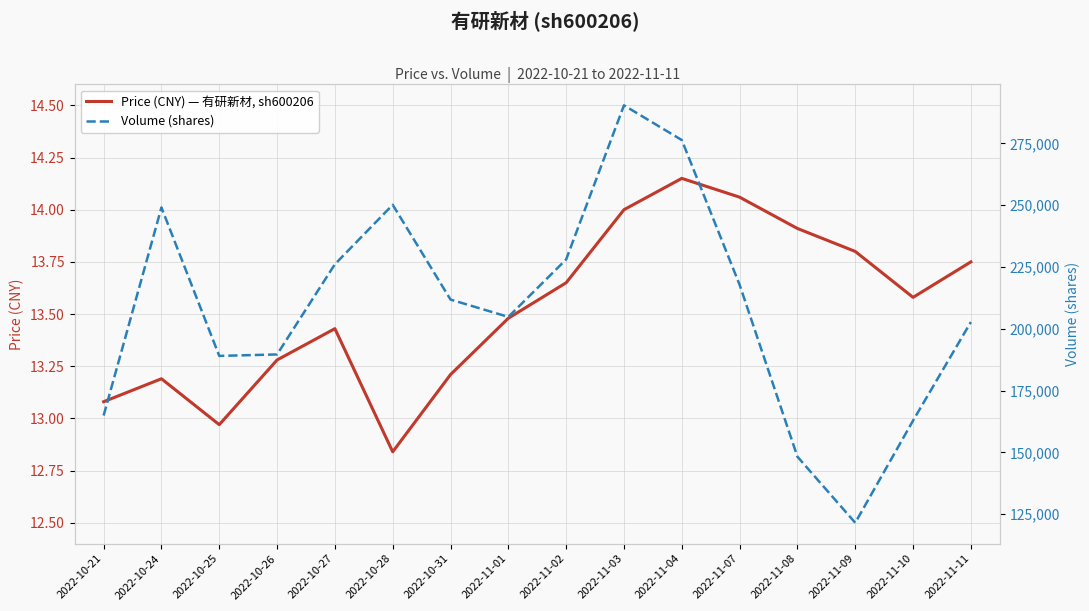

Reading left to right, transcribe all the data shown in this chart.

Price (CNY) — 有研新材, sh600206: 2022-10-21=13.1	2022-10-24=13.2	2022-10-25=13.0	2022-10-26=13.3	2022-10-27=13.4	2022-10-28=12.8	2022-10-31=13.2	2022-11-01=13.5	2022-11-02=13.7	2022-11-03=14.0	2022-11-04=14.2	2022-11-07=14.1	2022-11-08=13.9	2022-11-09=13.8	2022-11-10=13.6	2022-11-11=13.8
Volume (shares): 2022-10-21=164932.0	2022-10-24=249056.0	2022-10-25=189034.0	2022-10-26=189631.0	2022-10-27=226106.0	2022-10-28=250137.0	2022-10-31=211813.0	2022-11-01=204807.0	2022-11-02=228051.0	2022-11-03=290363.0	2022-11-04=276321.0	2022-11-07=217799.0	2022-11-08=148281.0	2022-11-09=121562.0	2022-11-10=162877.0	2022-11-11=202738.0